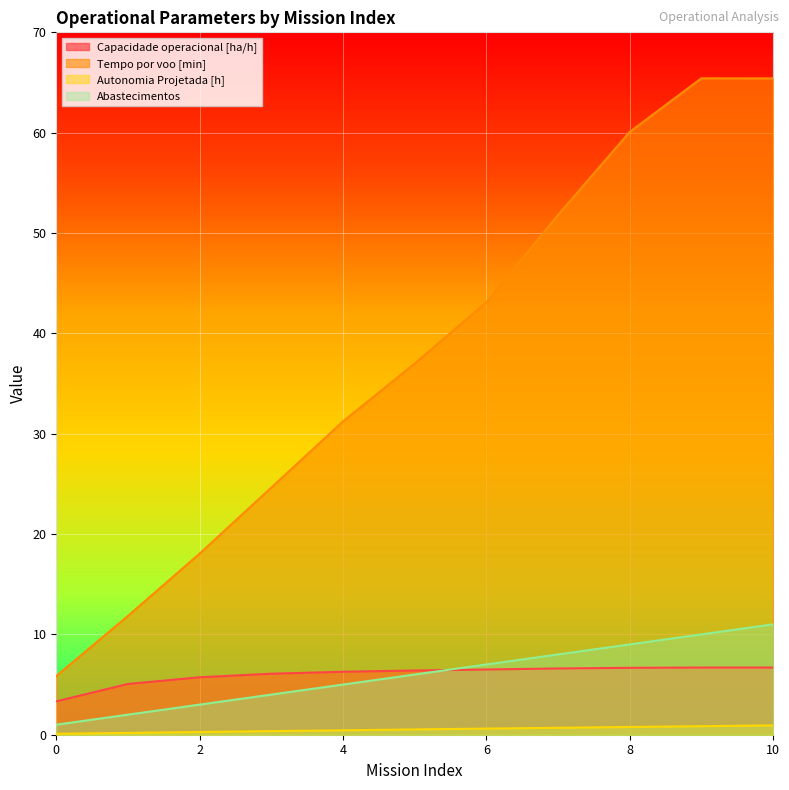

The Abastecimentos series shows 2.4 at 3. True or false?

False